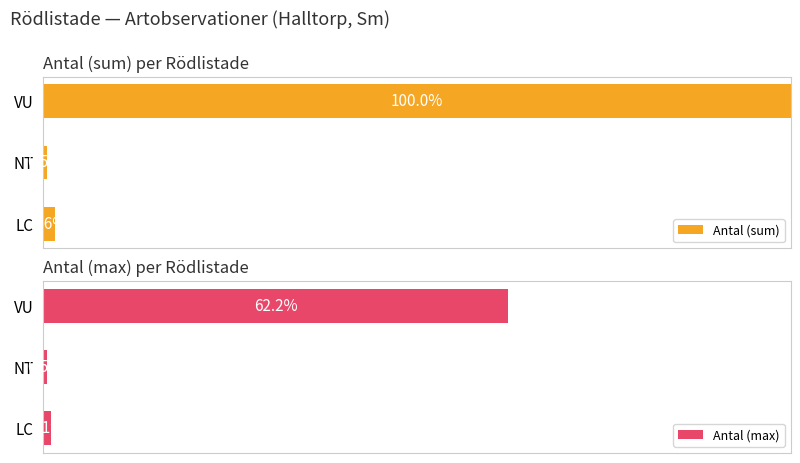

List the labels in order of Antal (sum) value, largest first.

VU, LC, NT